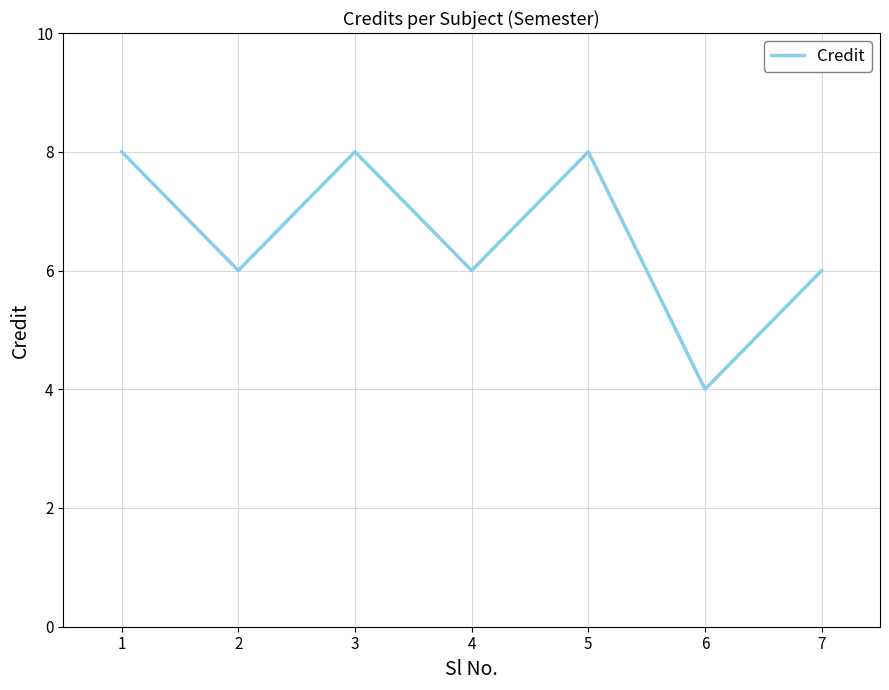

At which category does the chart reach its minimum across all series?

6